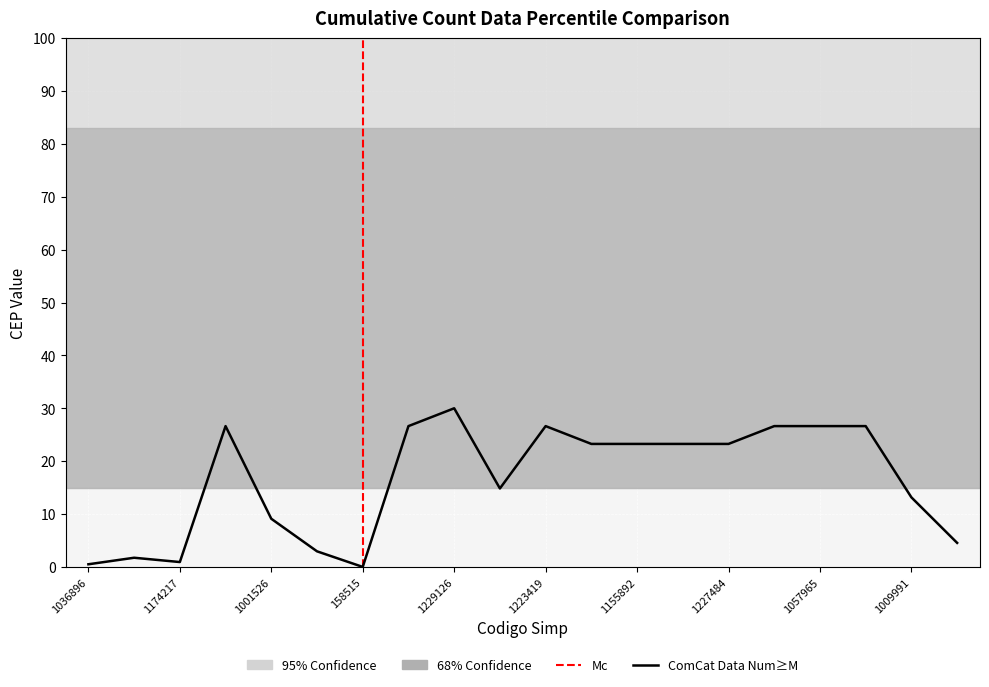

What value does the data have at 1010096?

4.5